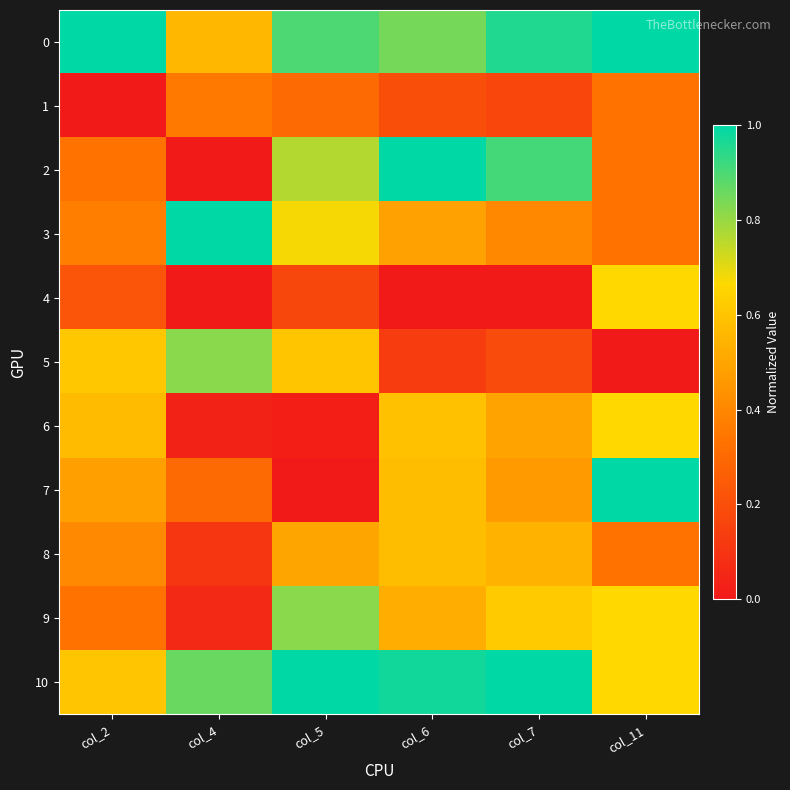

Reading left to right, what are all the values shown in this chart?

0: col_2=1.0	col_4=0.6	col_5=0.9	col_6=0.8	col_7=1.0	col_11=1.0
1: col_2=0.0	col_4=0.4	col_5=0.3	col_6=0.2	col_7=0.2	col_11=0.3
2: col_2=0.3	col_4=0.0	col_5=0.8	col_6=1.0	col_7=0.9	col_11=0.3
3: col_2=0.4	col_4=1.0	col_5=0.7	col_6=0.5	col_7=0.4	col_11=0.3
4: col_2=0.2	col_4=0.0	col_5=0.2	col_6=0.0	col_7=0.0	col_11=0.7
5: col_2=0.6	col_4=0.8	col_5=0.6	col_6=0.1	col_7=0.2	col_11=0.0
6: col_2=0.6	col_4=0.0	col_5=0.0	col_6=0.6	col_7=0.5	col_11=0.7
7: col_2=0.5	col_4=0.3	col_5=0.0	col_6=0.6	col_7=0.5	col_11=1.0
8: col_2=0.4	col_4=0.1	col_5=0.5	col_6=0.6	col_7=0.5	col_11=0.3
9: col_2=0.3	col_4=0.1	col_5=0.8	col_6=0.5	col_7=0.6	col_11=0.7
10: col_2=0.6	col_4=0.9	col_5=1.0	col_6=1.0	col_7=1.0	col_11=0.7